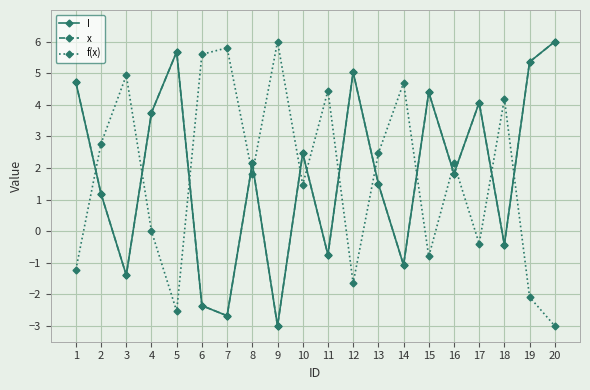

Reading left to right, list all the values displayed in this chart.

I: 4.7	1.2	-1.4	3.8	5.7	-2.4	-2.7	2.1	-3.0	2.5	-0.8	5.0	1.5	-1.1	4.4	1.8	4.1	-0.4	5.4	6.0
x: 4.7	1.2	-1.4	3.7	5.7	-2.4	-2.7	2.1	-3.0	2.5	-0.8	5.0	1.5	-1.1	4.4	1.8	4.1	-0.4	5.4	6.0
f(x): -1.2	2.8	4.9	-0.0	-2.5	5.6	5.8	1.8	6.0	1.5	4.4	-1.6	2.5	4.7	-0.8	2.1	-0.4	4.2	-2.1	-3.0